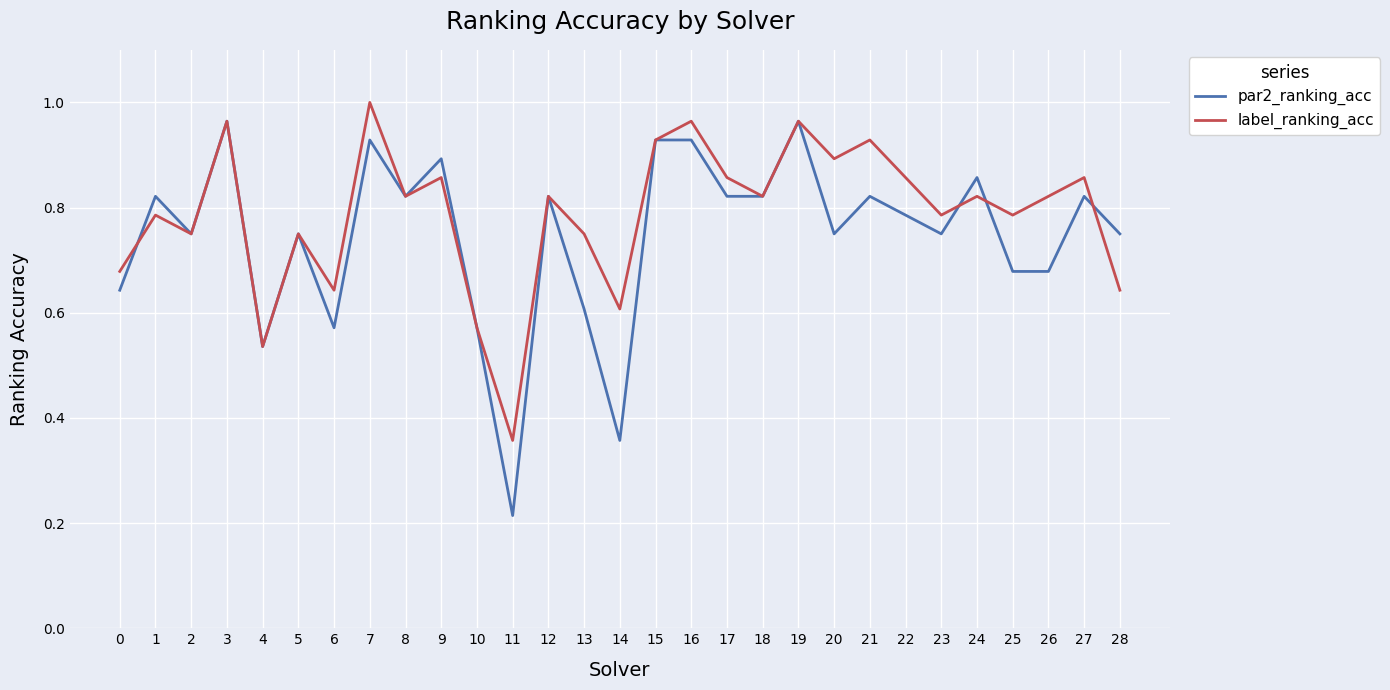

What is the total value across all series at 7?

1.9